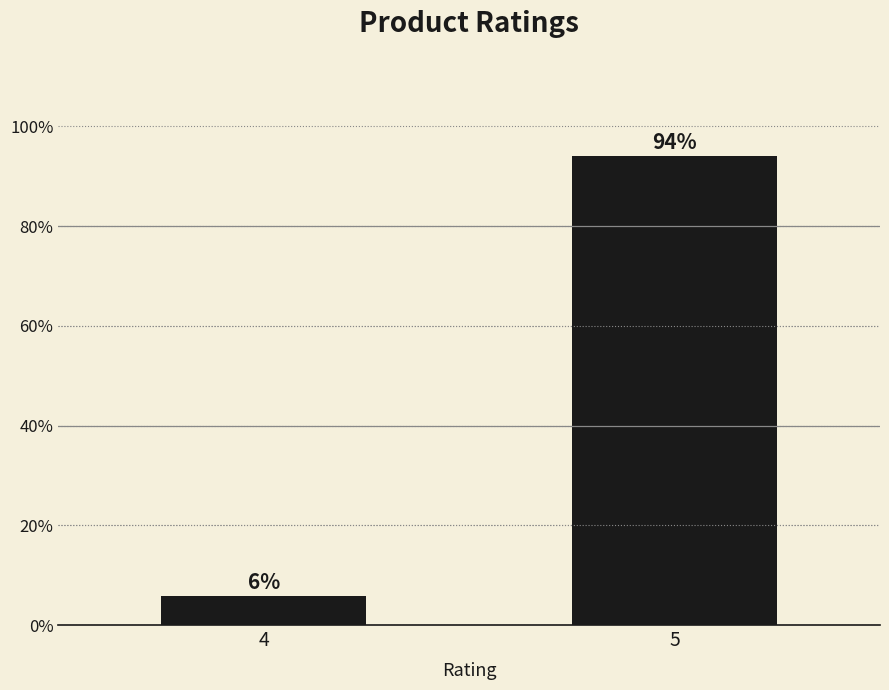

What is the average value?

50.0